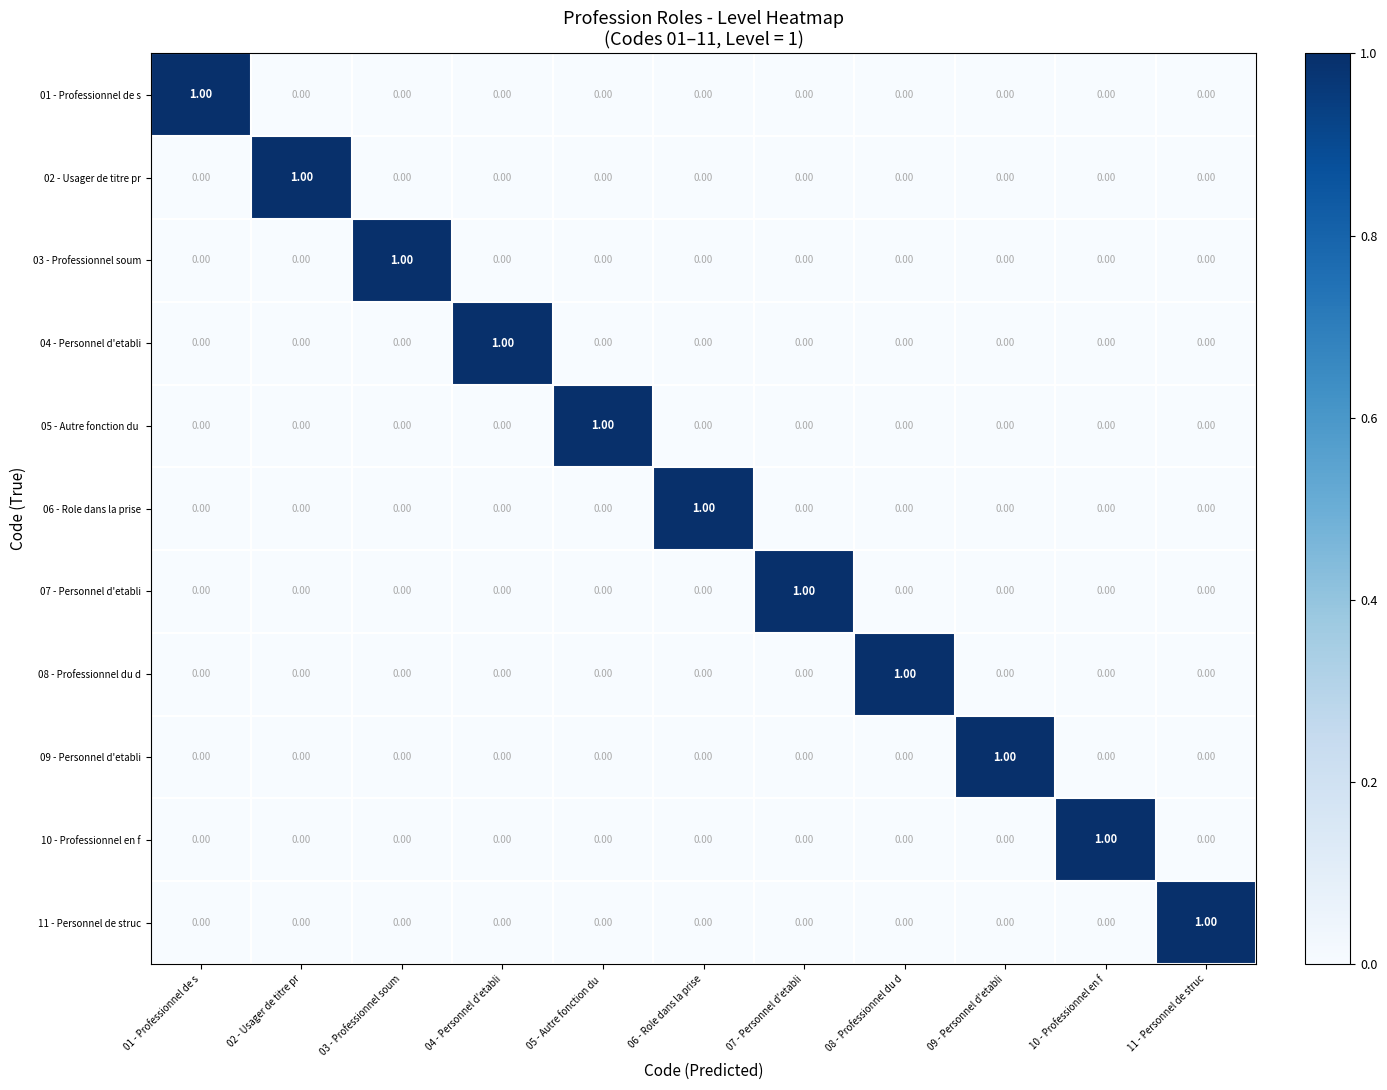

Is the value of 09 - Personnel d'etabli at 04 - Personnel d'etabli greater than the value of 02 - Usager de titre pr at 02 - Usager de titre pr?

No